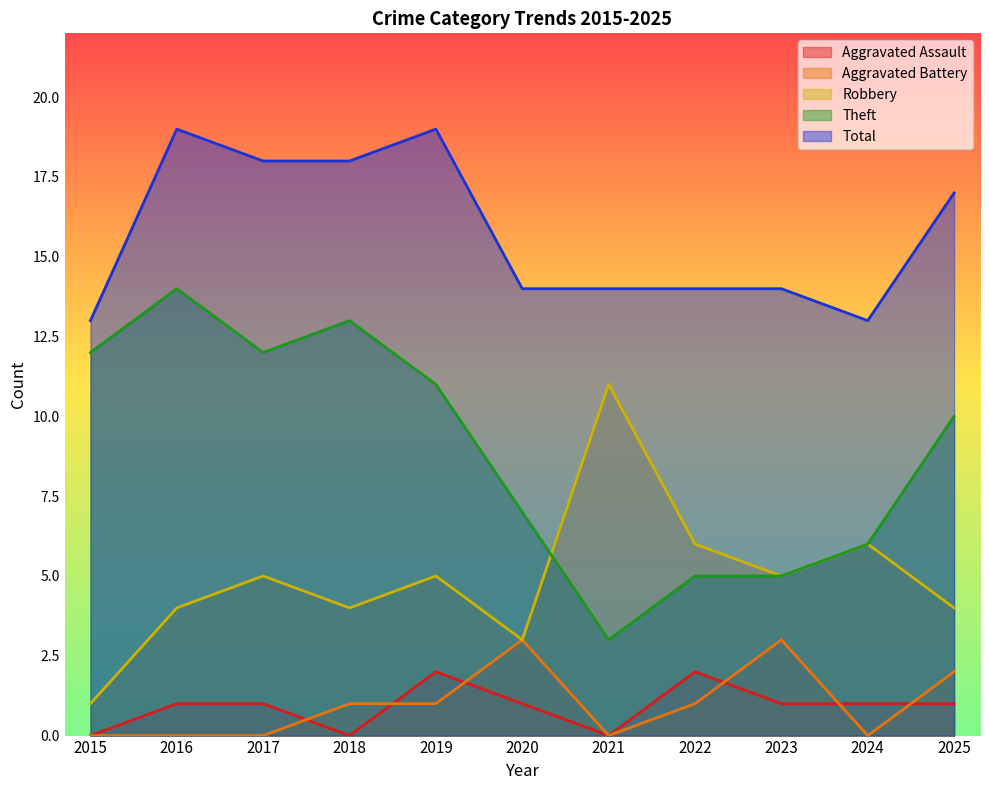

How many values in the Total series are below 14?

2